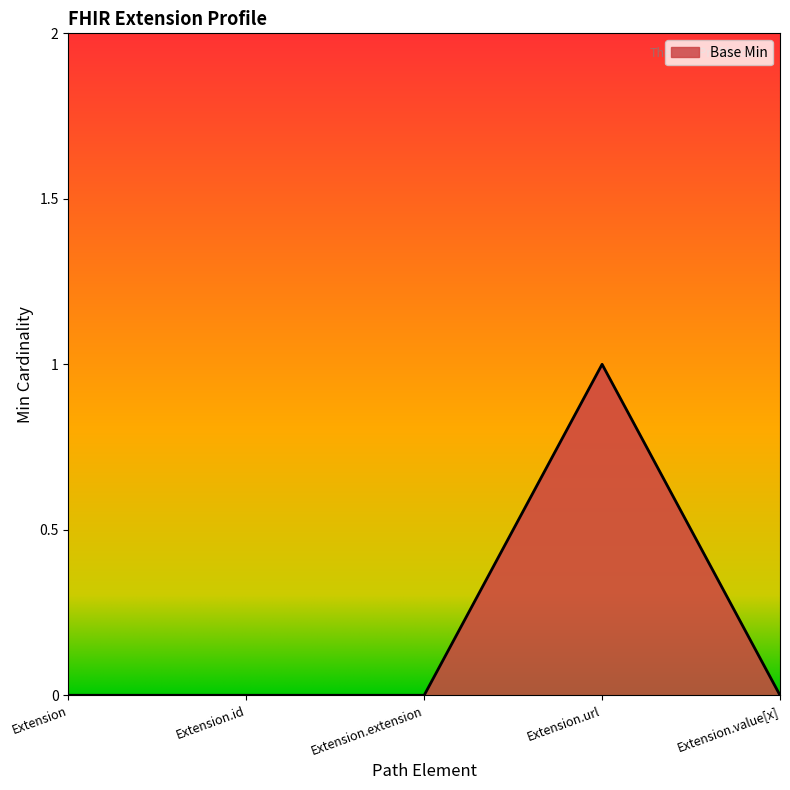

The value at Extension.extension is 1. True or false?

False